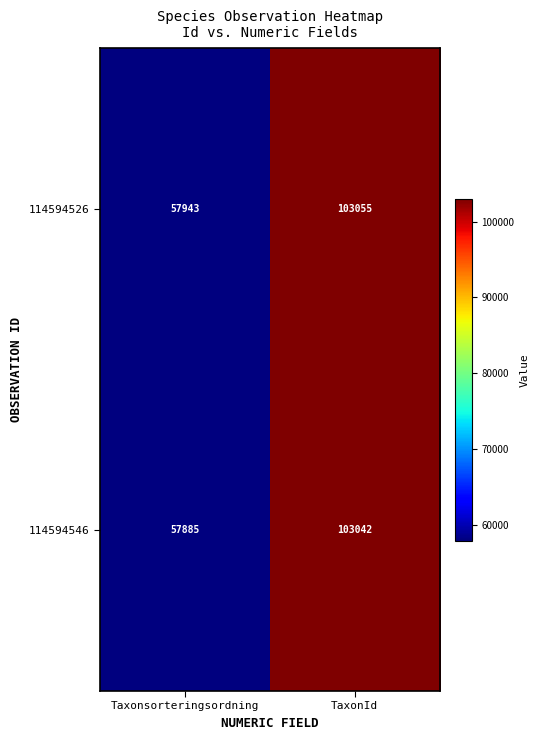

Reading left to right, transcribe all the data shown in this chart.

114594526: 57943	103055
114594546: 57885	103042